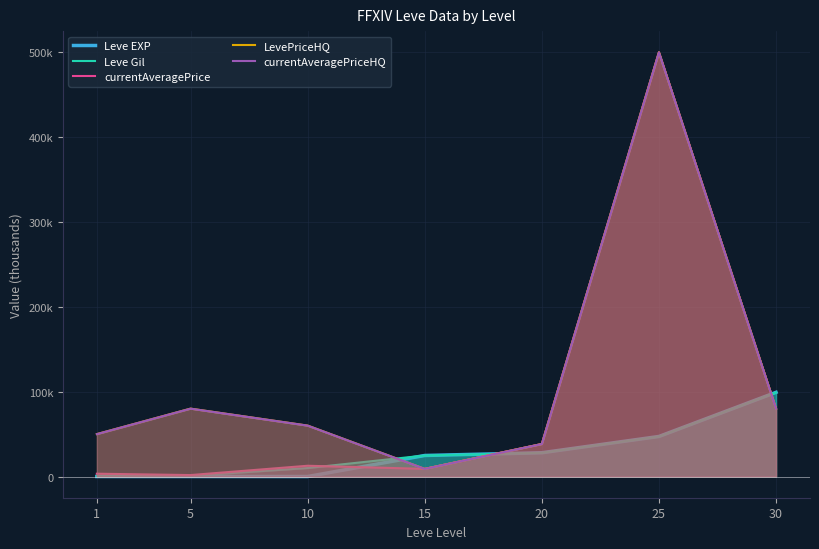

What is the sum of the currentAveragePrice values at 30 and 5?

81.8